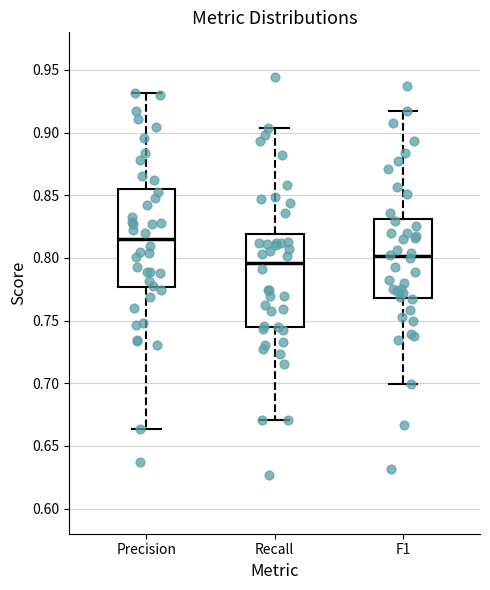

Where does the median line of the box for Recall sit on the y-axis? The values are not printed on the chart, so give them approximately, as read against the axis.

0.795